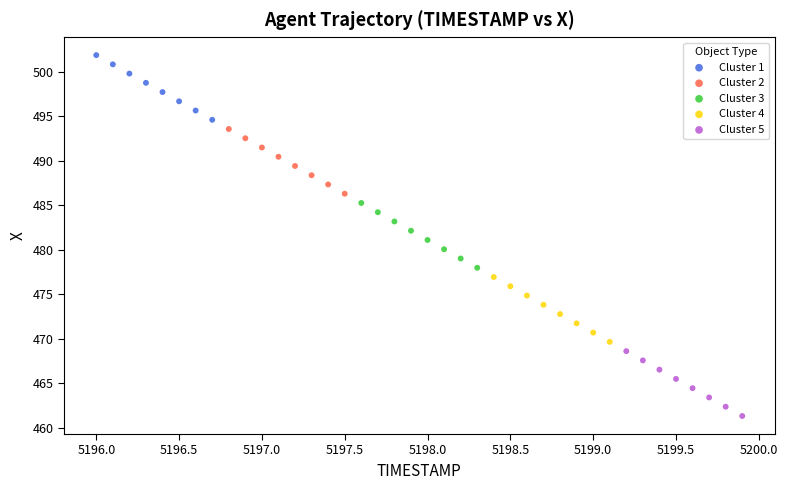

Which series has the largest Y range (max minus min)?

Cluster 5